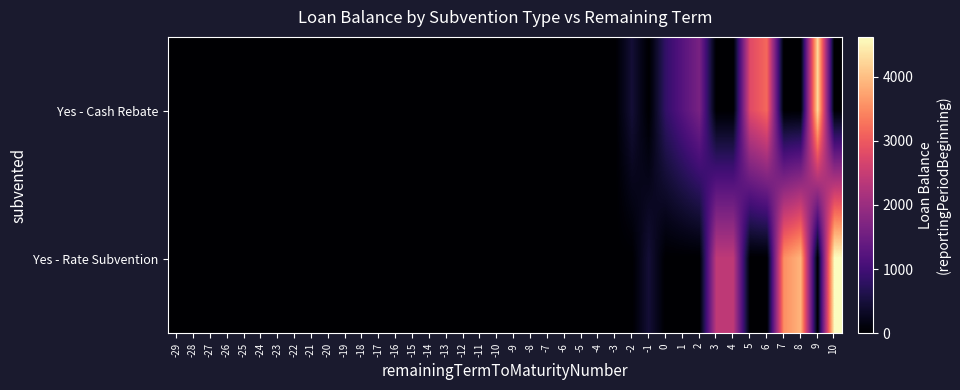

How many series are shown in this chart?

2